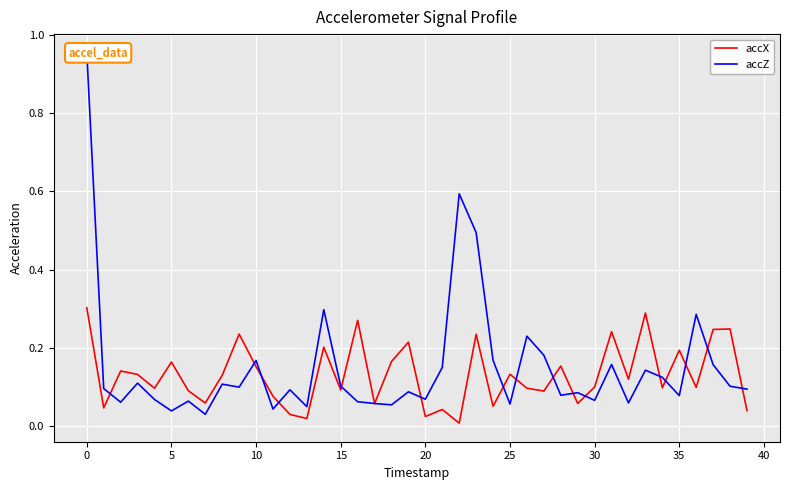

List the series in order of their overall mean, highest first.

accZ, accX